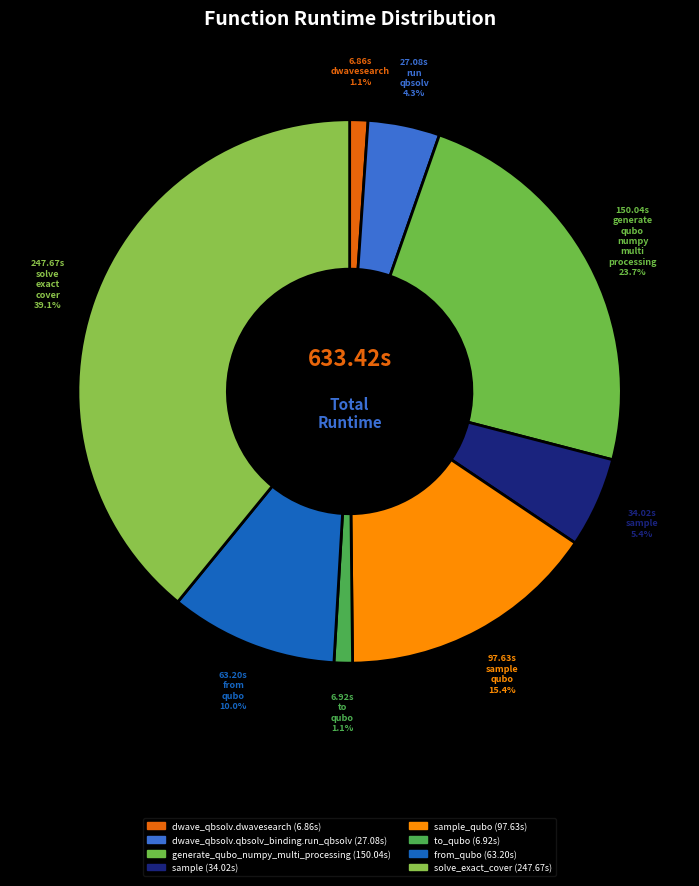

Rank the categories by value from highest to lowest.

solve_exact_cover, generate_qubo_numpy_multi_processing, sample_qubo, from_qubo, sample, dwave_qbsolv.qbsolv_binding.run_qbsolv, to_qubo, dwave_qbsolv.dwavesearch